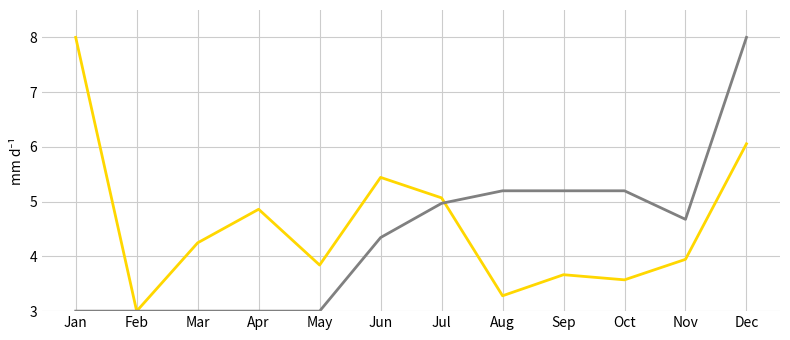

What is the spread (max minus min) of values at Nov?

0.7